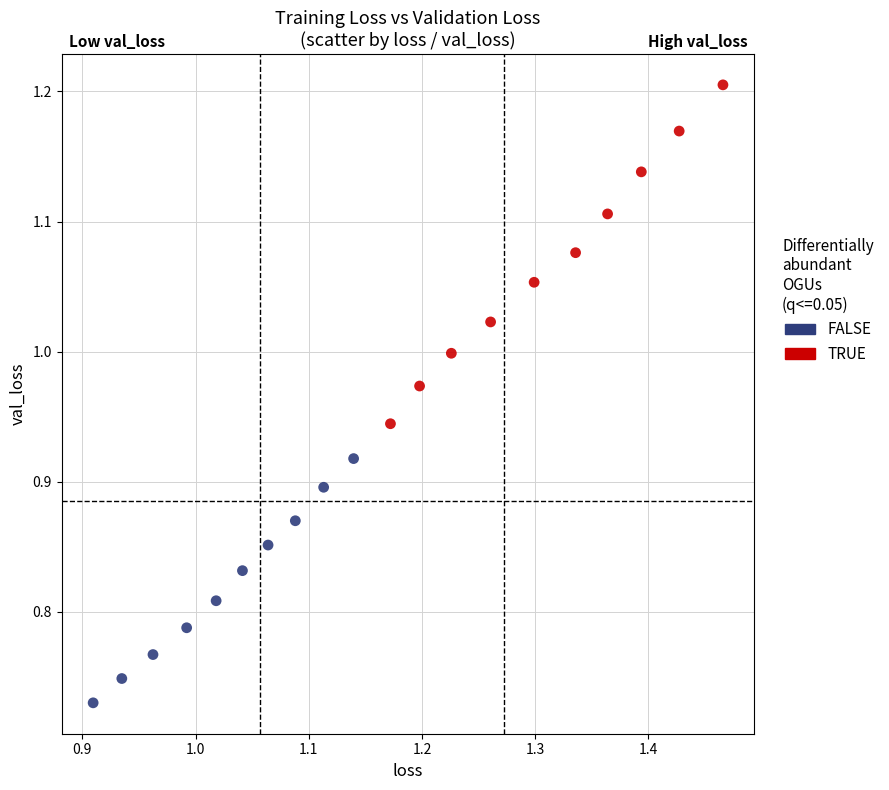

Which series has the widest spread of Y values?

TRUE